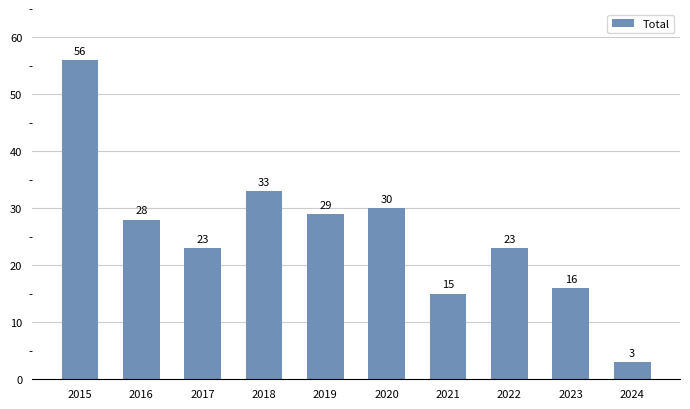

What is the maximum value shown in the chart?

56